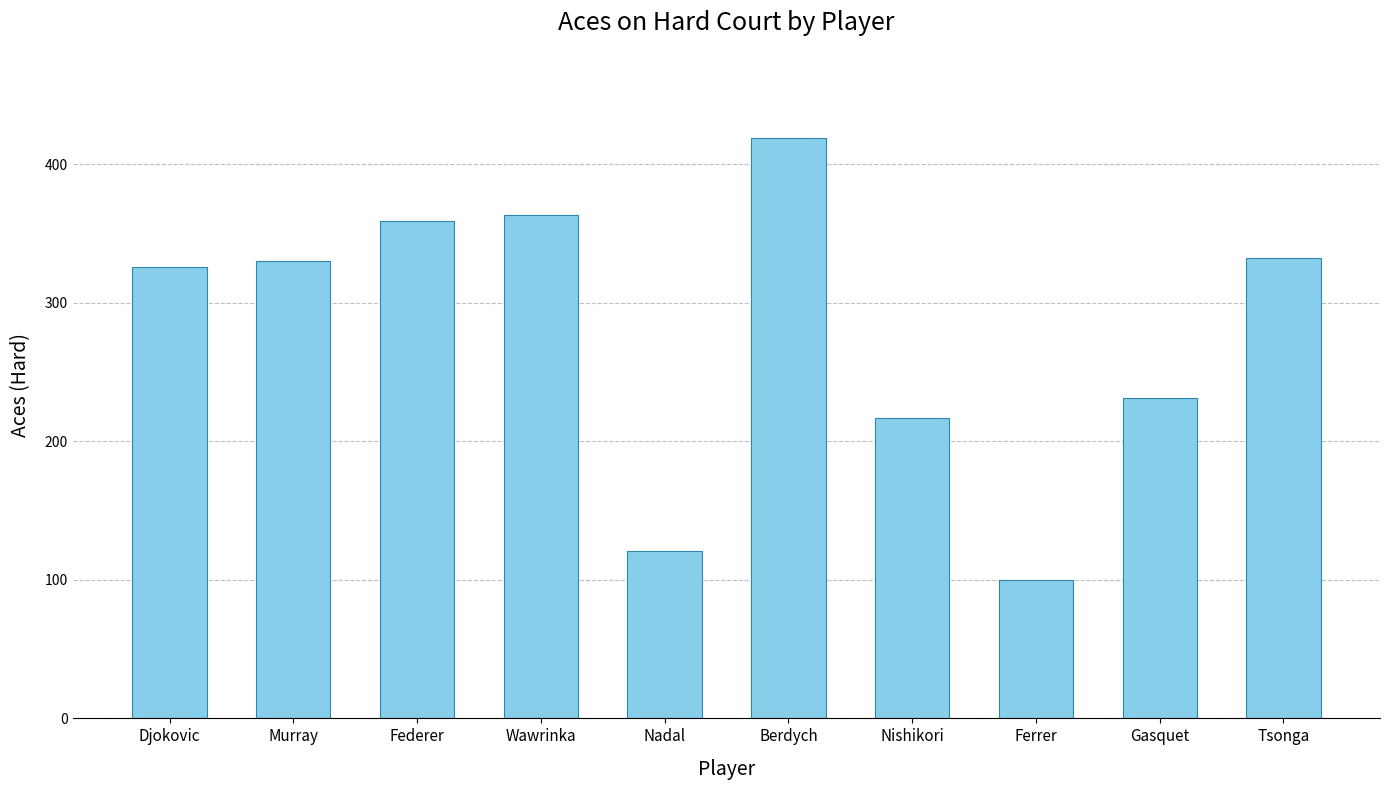

True or false: the data shows 121 at Nadal.

True